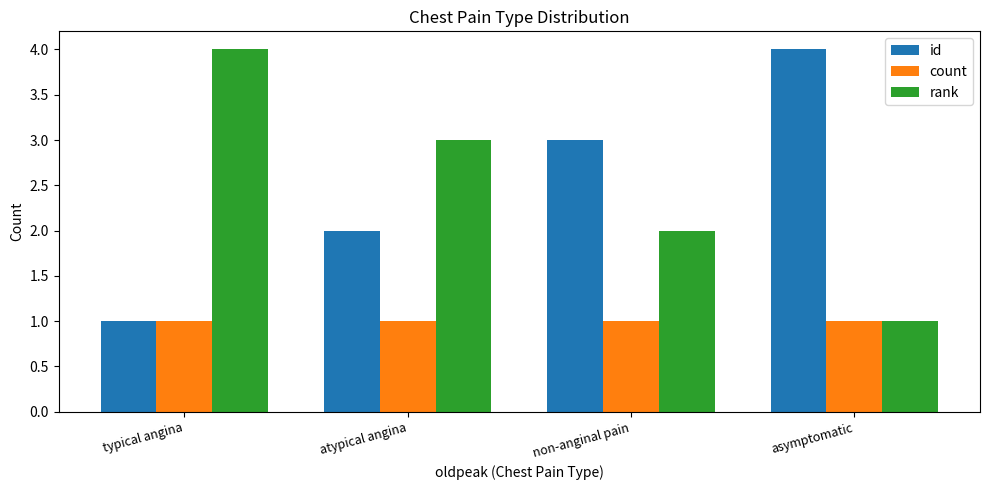

Read the rank value at asymptomatic.

1